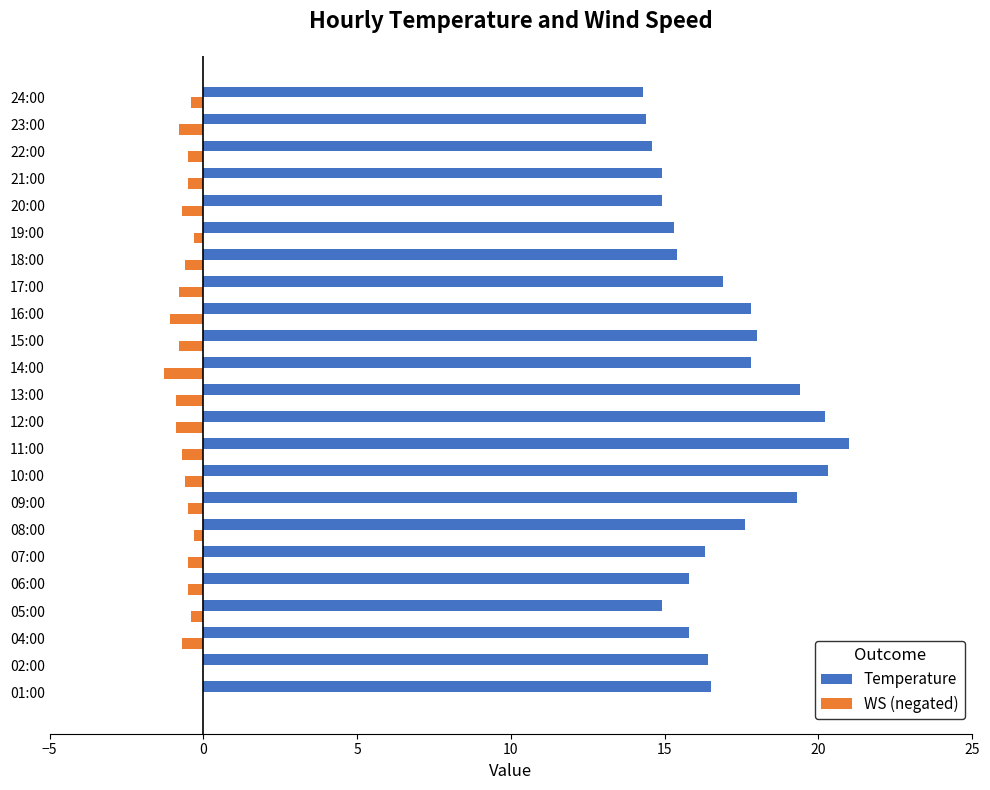

Which series has the largest total across all categories?

Temperature